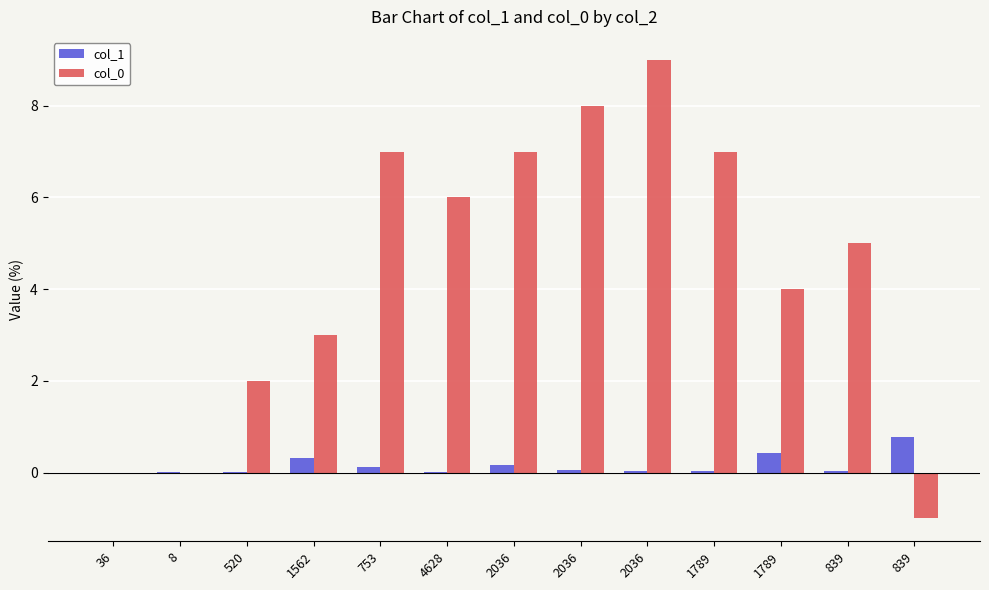

Reading left to right, extract all data points from this chart.

col_1: 0.0	0.0	0.0	0.3	0.1	0.0	0.2	0.1	0.0	0.0	0.4	0.0	0.8
col_0: 0.0	0.0	2.0	3.0	7.0	6.0	7.0	8.0	9.0	7.0	4.0	5.0	-1.0